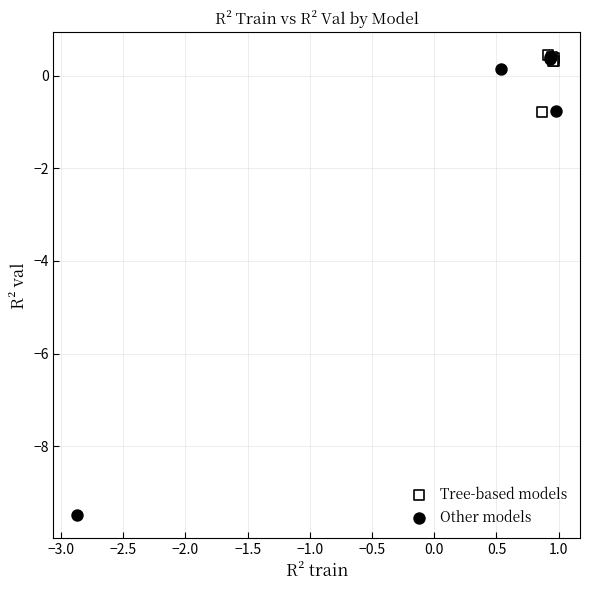

What are all the series names shown in the legend?

Tree-based models, Other models